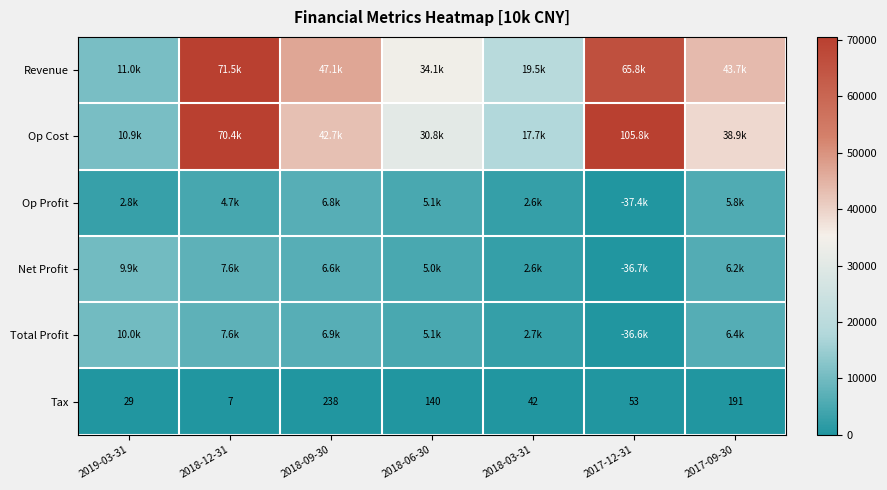

Read the Tax value at 2018-03-31, to the nearest 5.

40